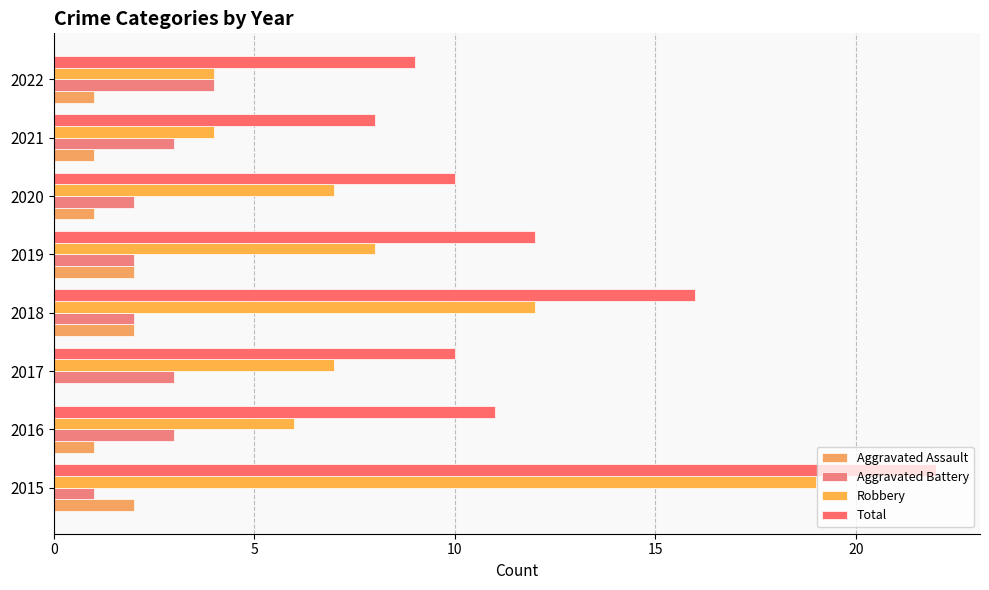

How many categories are shown in the chart?

8